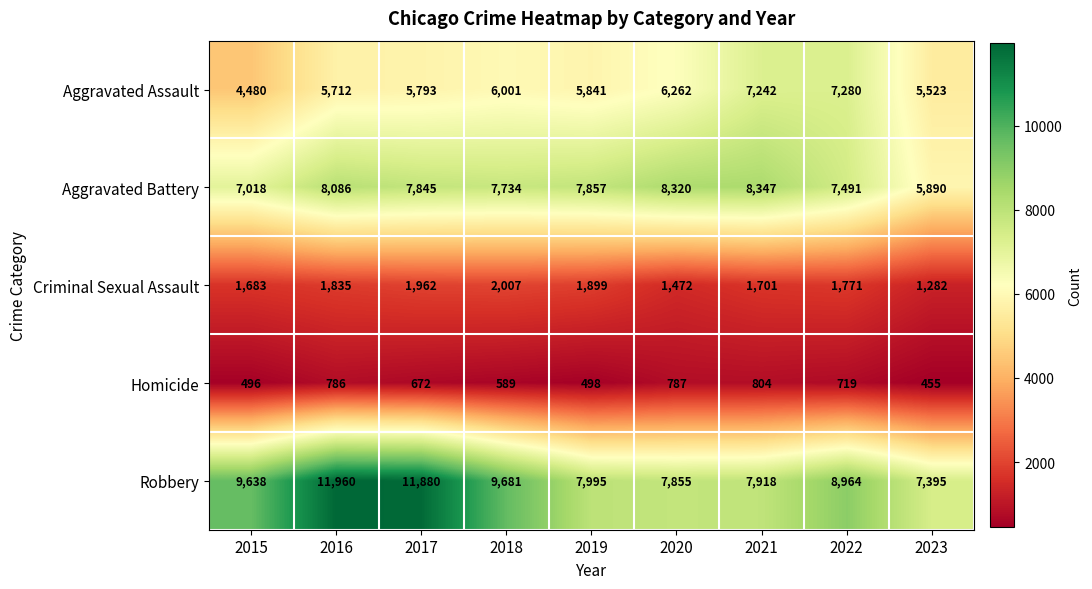

At how many categories does at least one series exceed 10575?

2